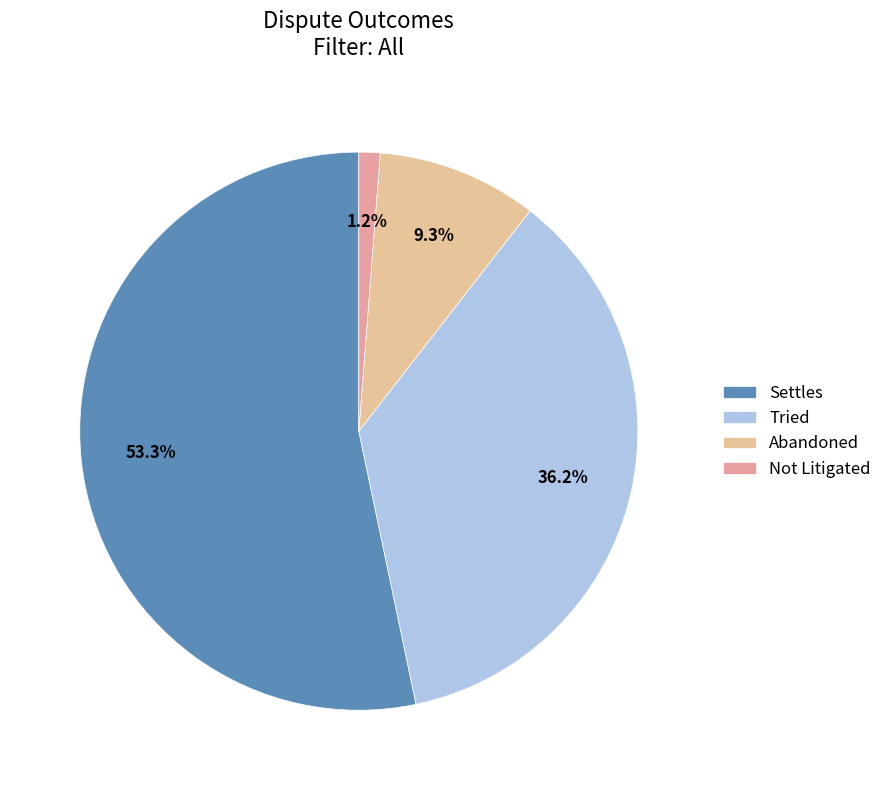

Combined, do Abandoned and Settles account for over 50%?

Yes